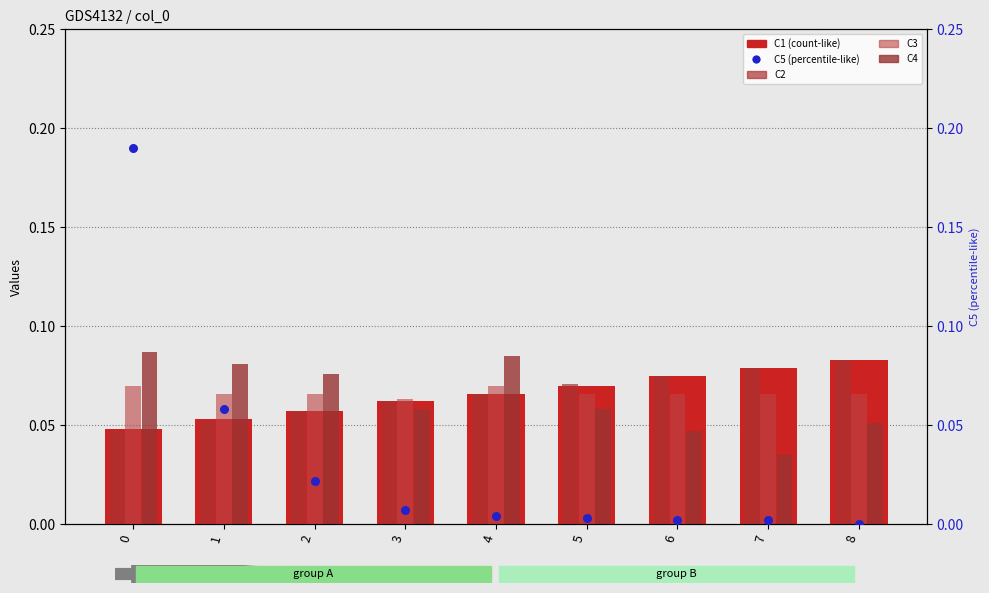

What is the total value across all series at 8?

0.3